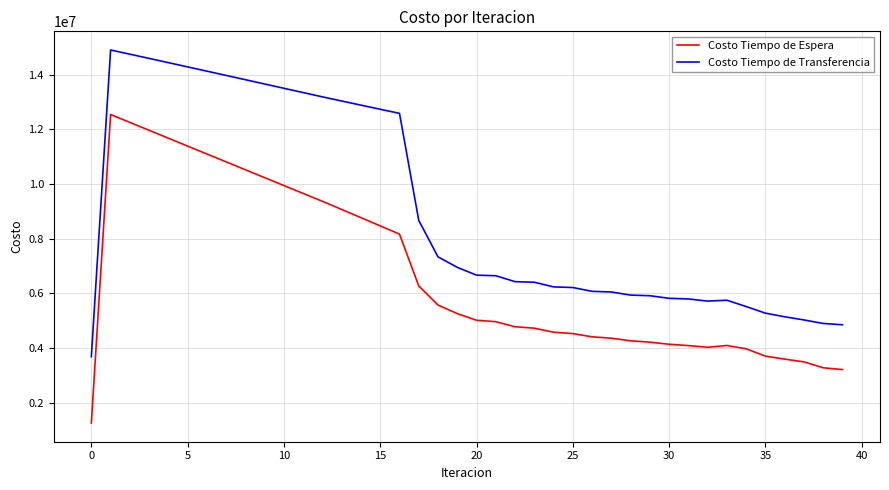

List the series in order of their overall mean, lowest first.

Costo Tiempo de Espera, Costo Tiempo de Transferencia